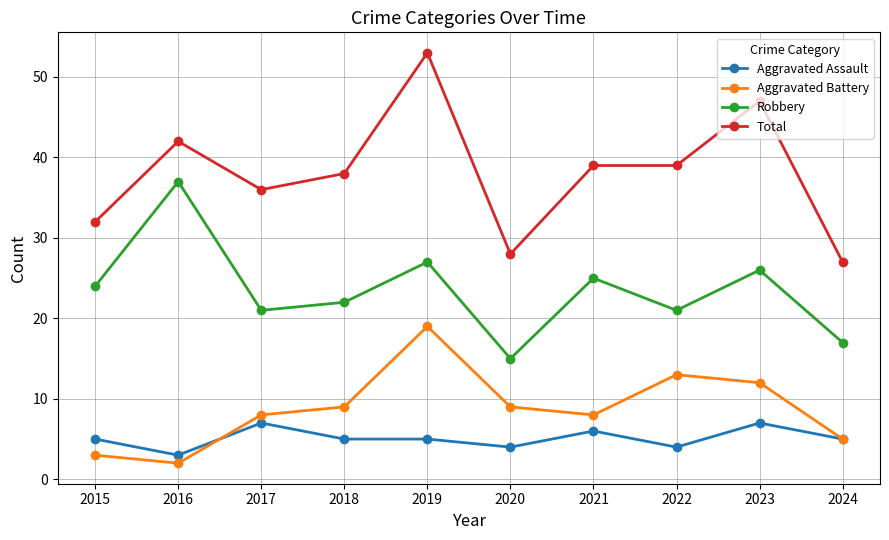

What are all the series names shown in the legend?

Aggravated Assault, Aggravated Battery, Robbery, Total